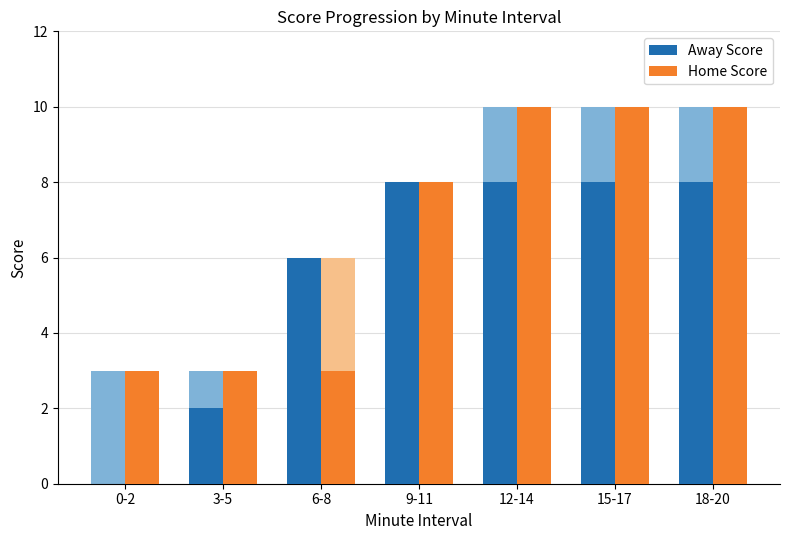

Which has a higher value, 3-5 or 15-17?

15-17